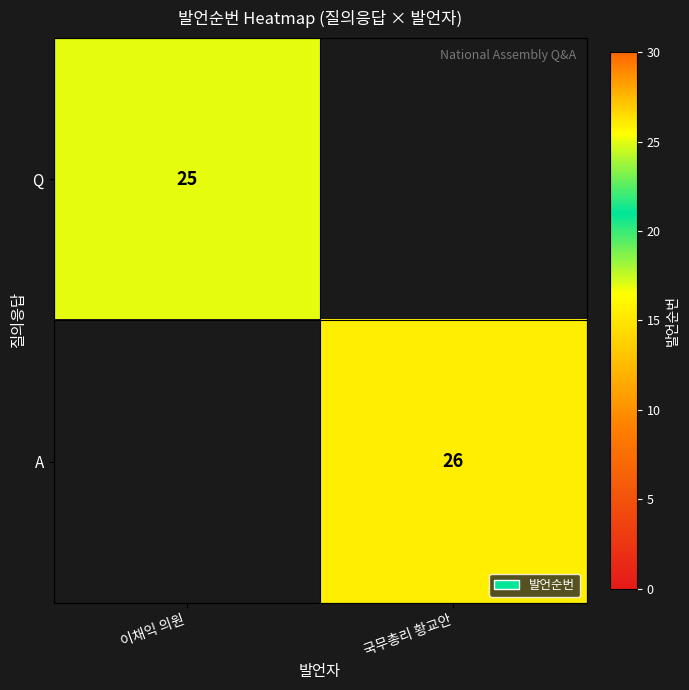

What is the minimum value shown in the chart?

25.0